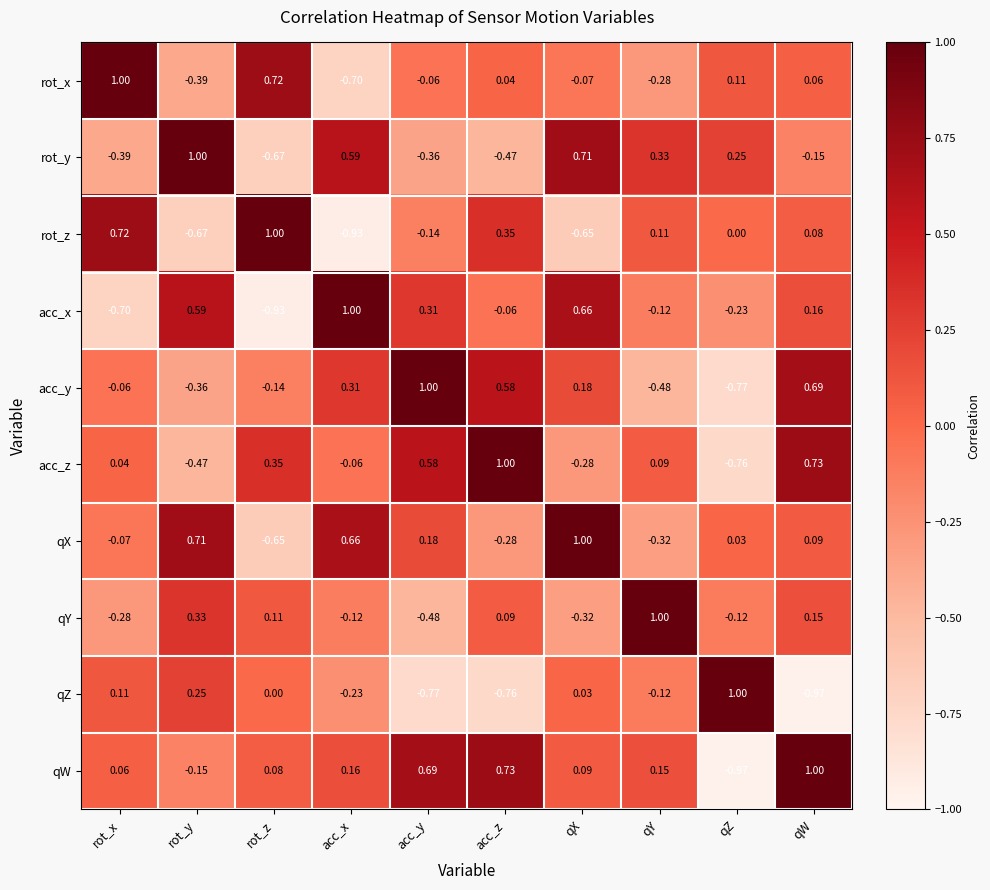

Which category has the highest value in the acc_x series?

acc_x